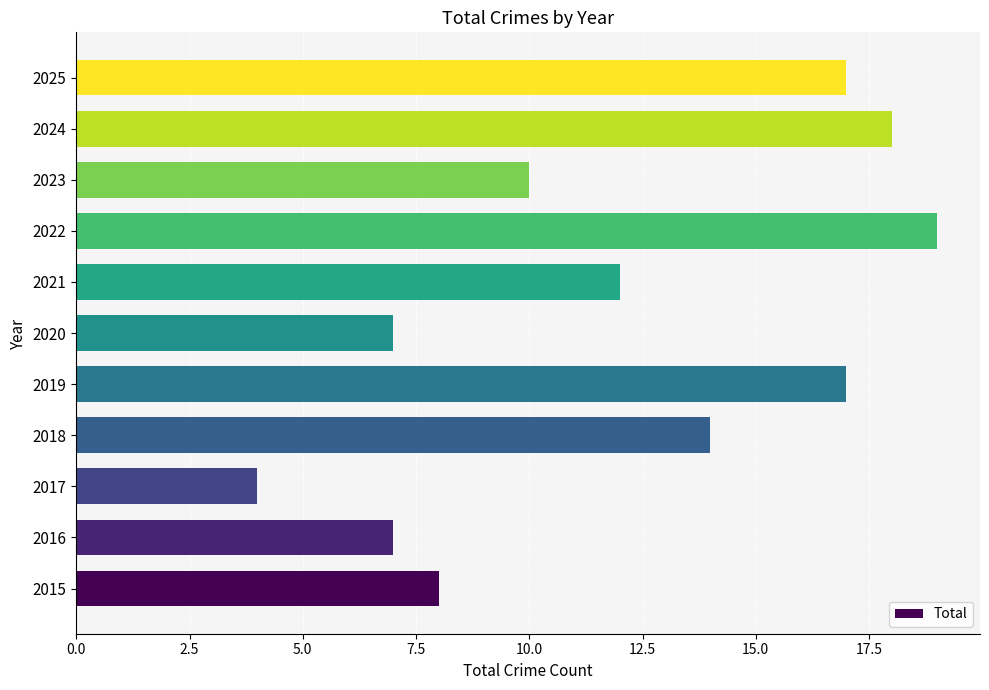

How many bars are there in total?

11